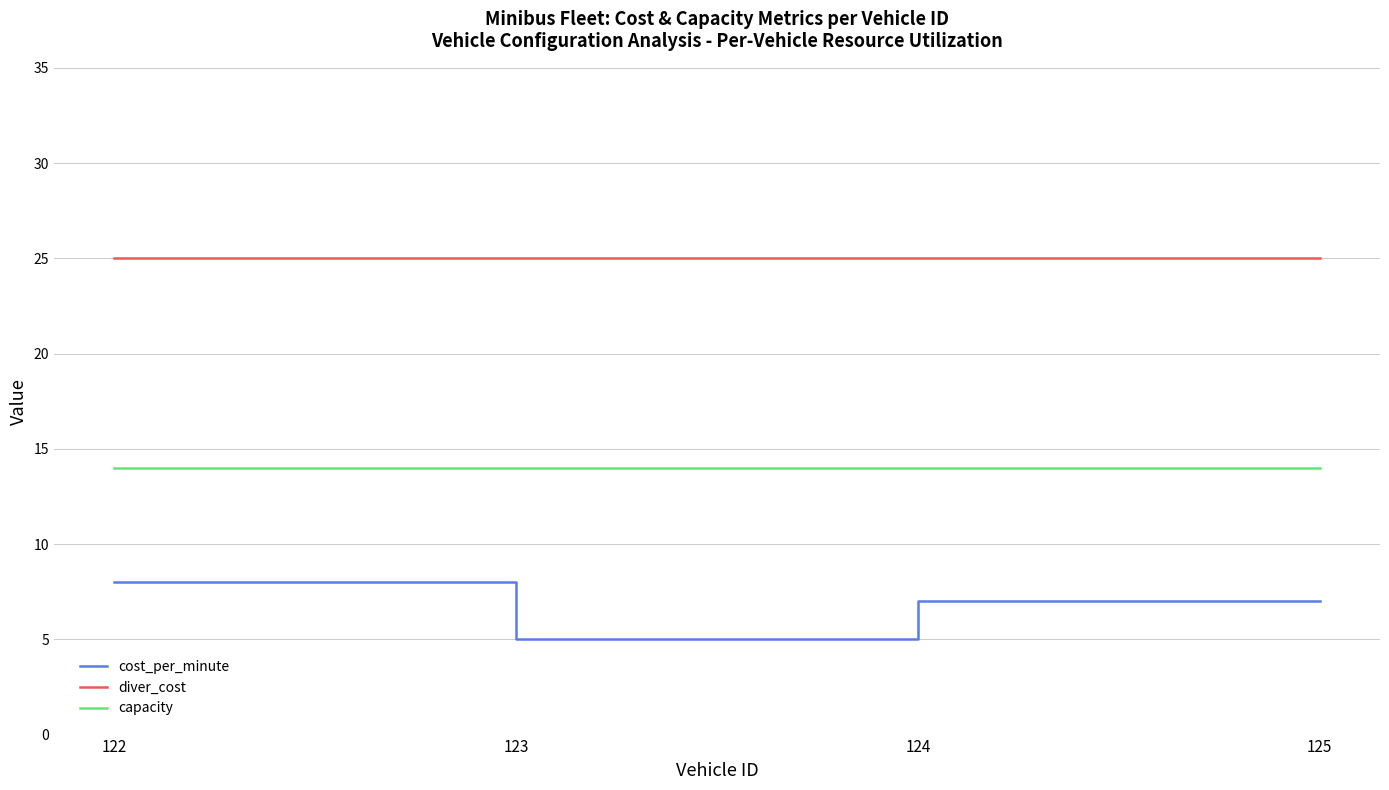

How many interior local valleys does the cost_per_minute series have?

1